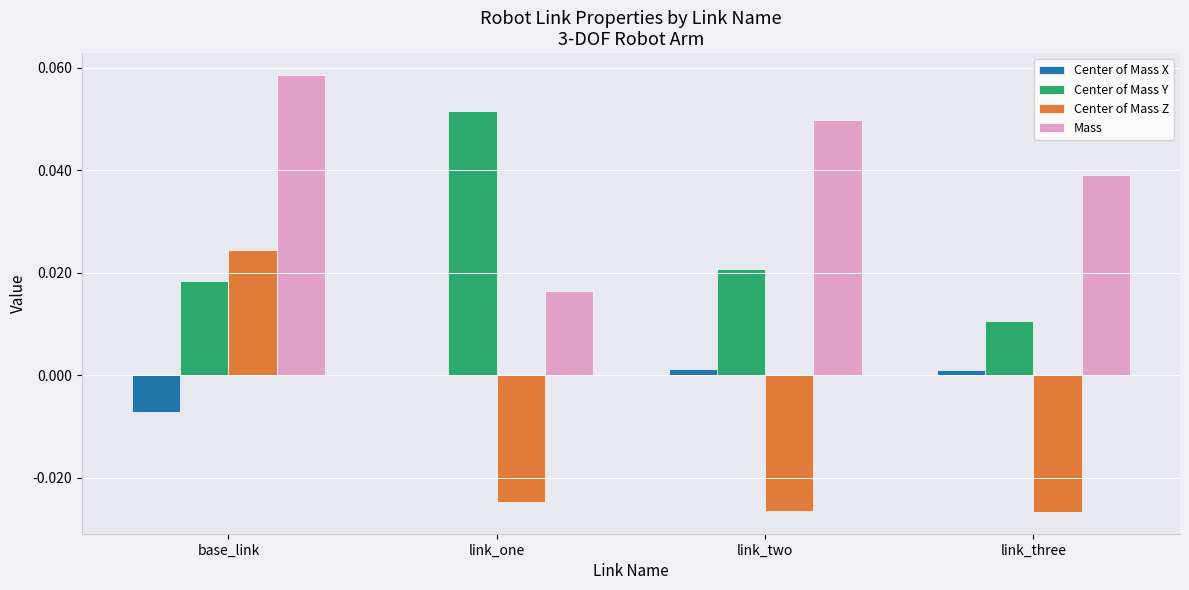

The value of Center of Mass Z at link_one is -0.0. True or false?

True